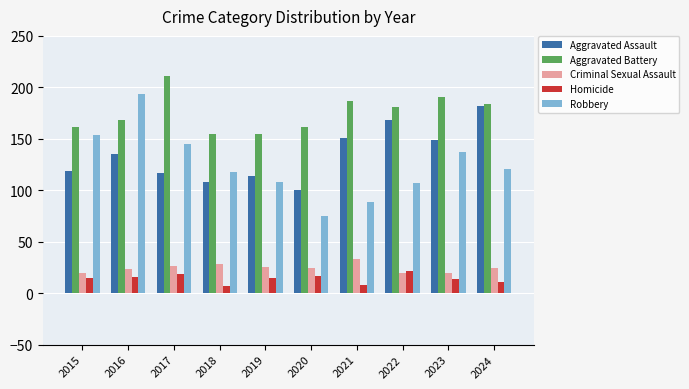

Which series has the largest total across all categories?

Aggravated Battery